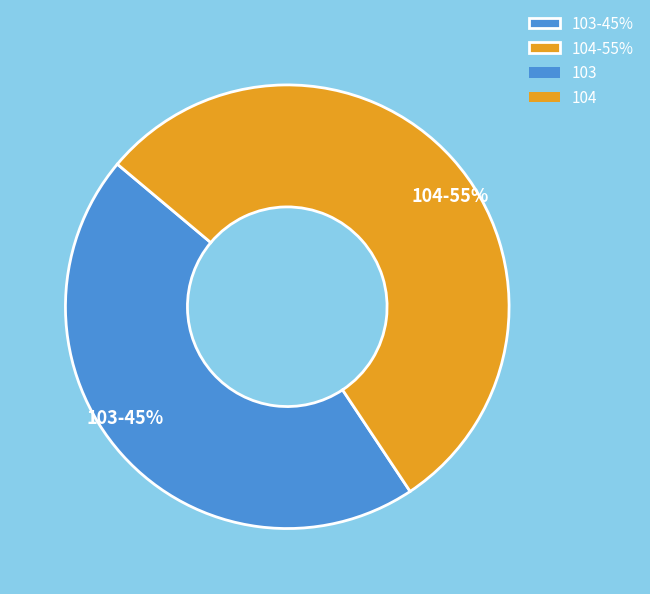

Combined, do 103 and 104 account for over 50%?

Yes